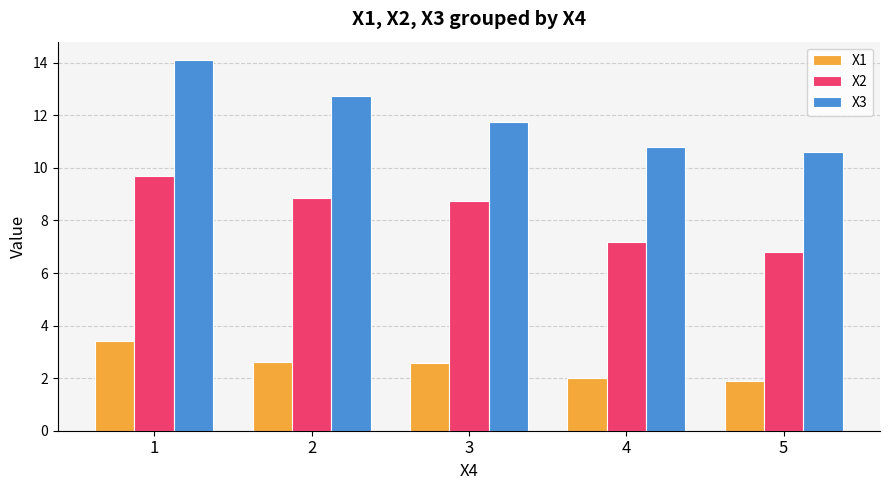

True or false: X1 has a value of 4.6 at 3.

False